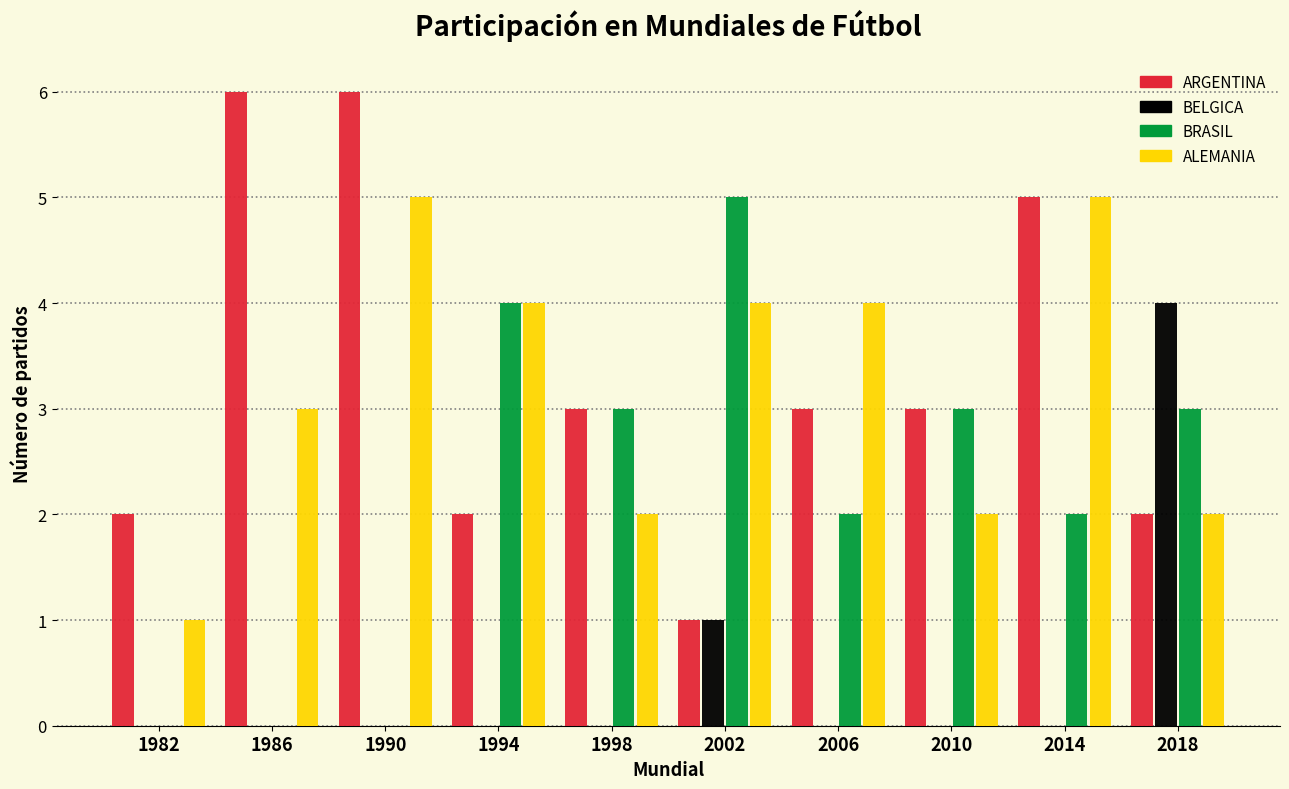

What is the highest value of the BRASIL series?

5